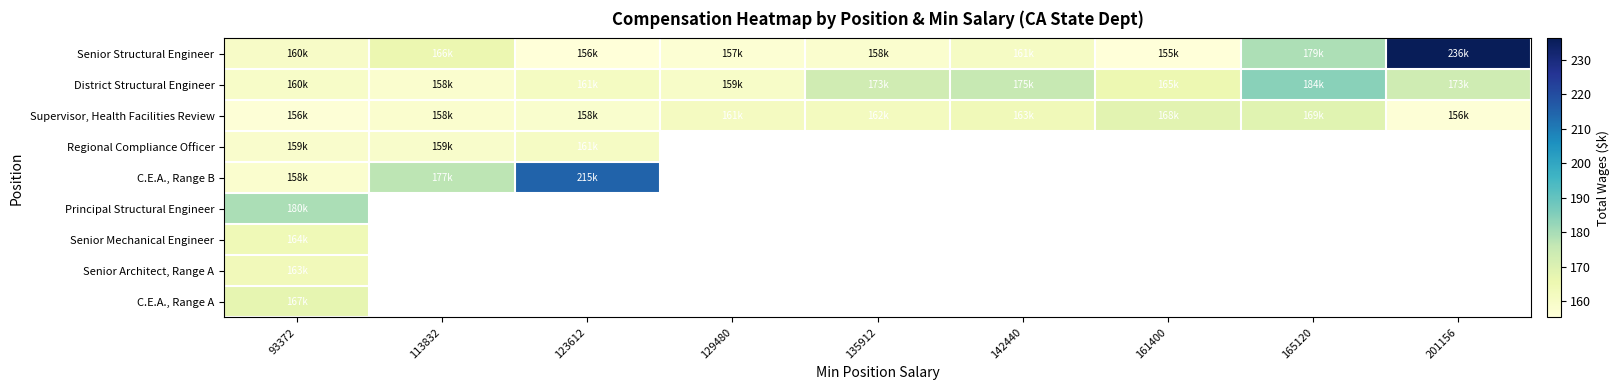

What is the average value of the District Structural Engineer series?

167.8